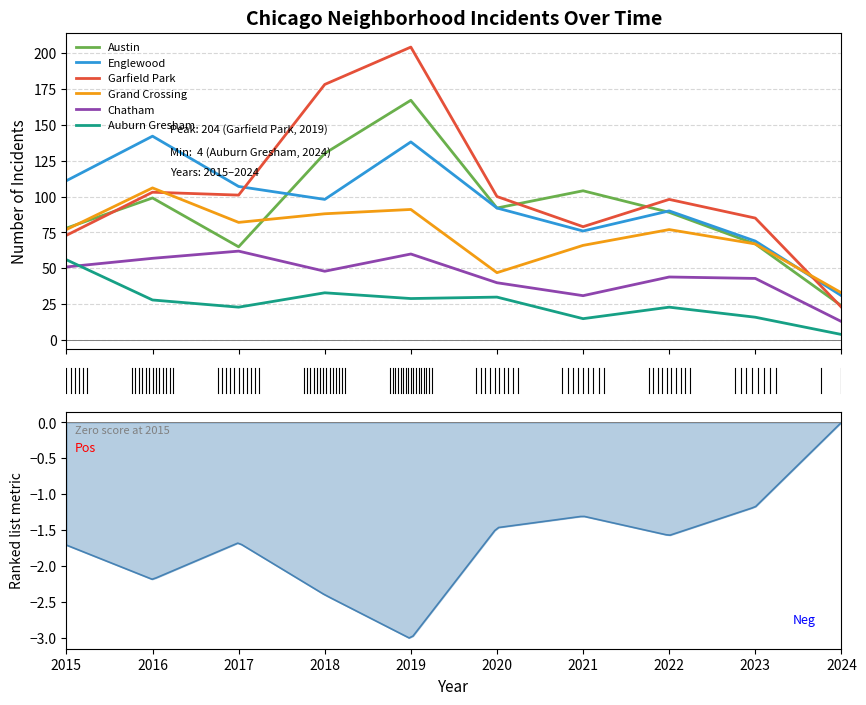

Which series has the widest spread of values?

Garfield Park